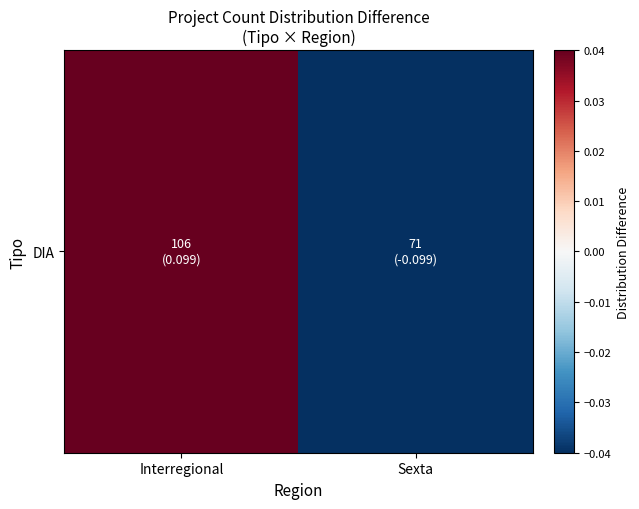

Reading right to left, list all the values displayed in this chart.

Sexta=-0.1	Interregional=0.1